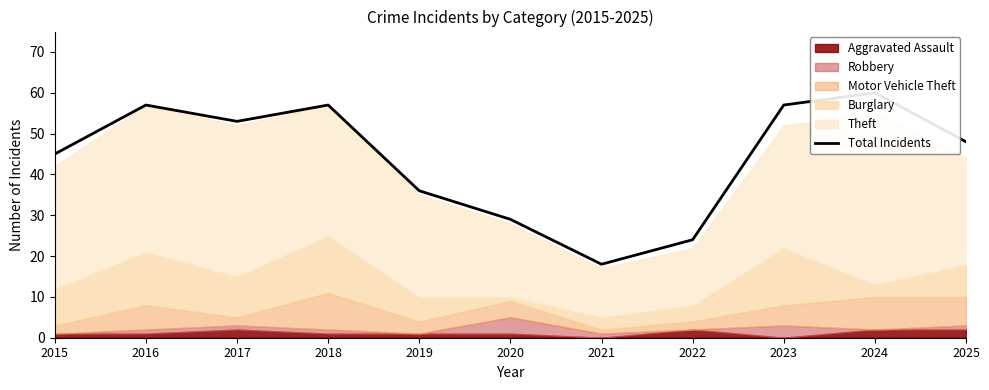

Is it true that the value at 2022 is 24?

True